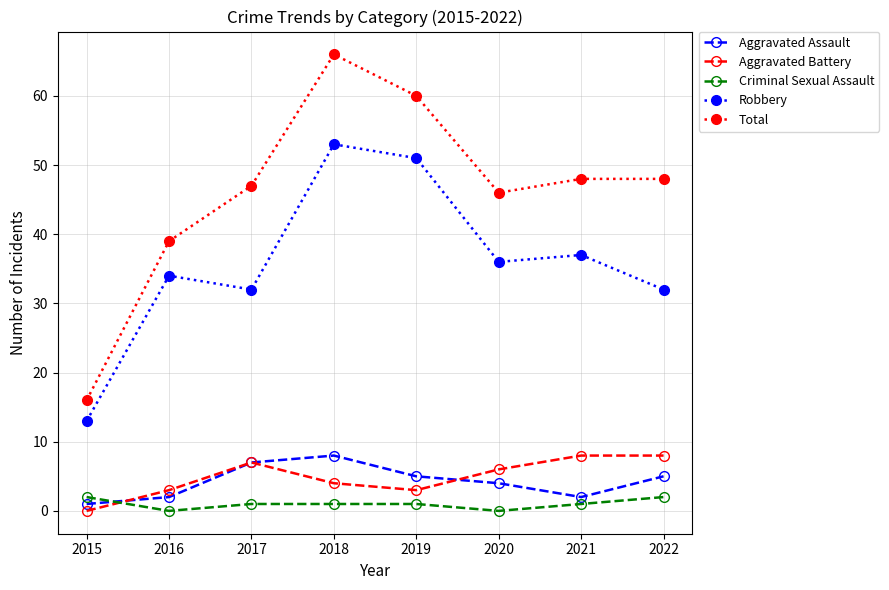

What is the sum of the Total values at 2016 and 2015?

55